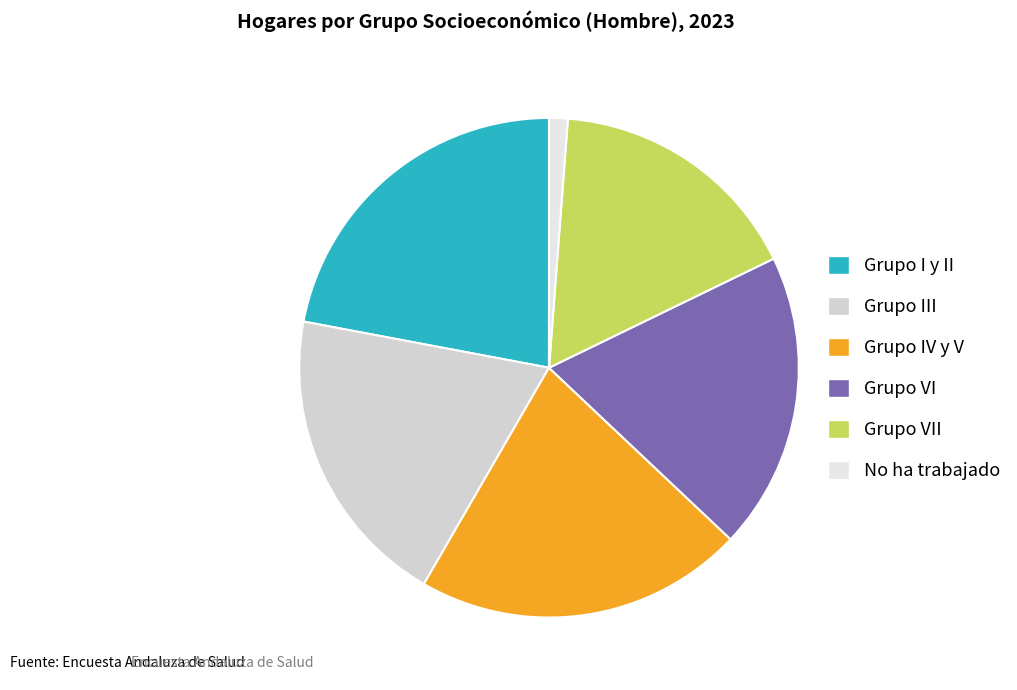

Does any single category account for the majority?

No